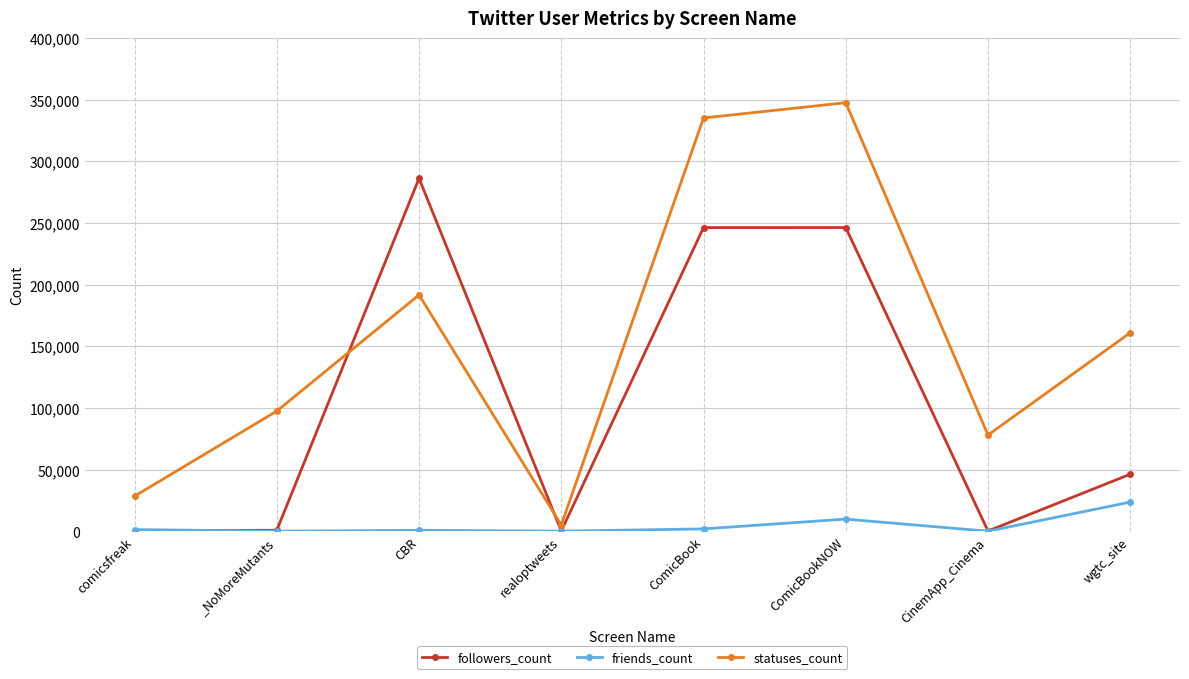

Is the value of statuses_count at CinemApp_Cinema greater than the value of friends_count at _NoMoreMutants?

Yes